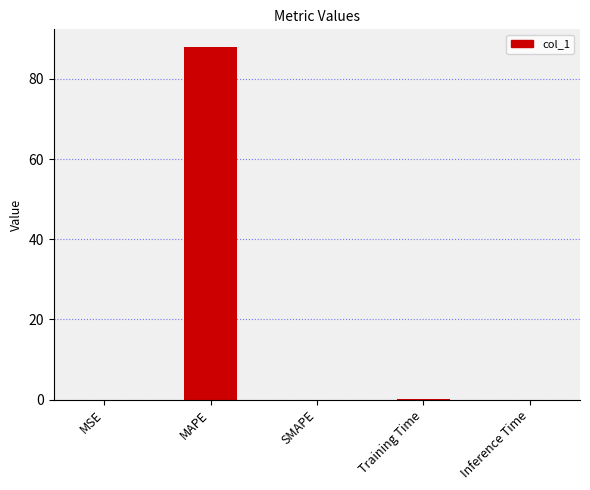

What is the sum of the values at Training Time and MAPE?

88.0